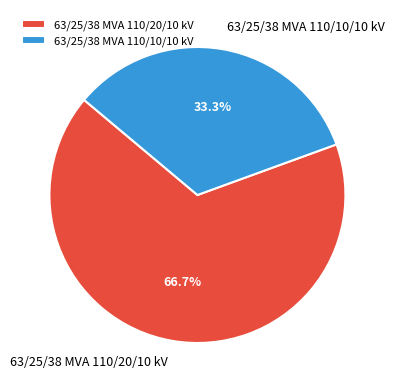

Rank the categories by value from lowest to highest.

63/25/38 MVA 110/10/10 kV, 63/25/38 MVA 110/20/10 kV